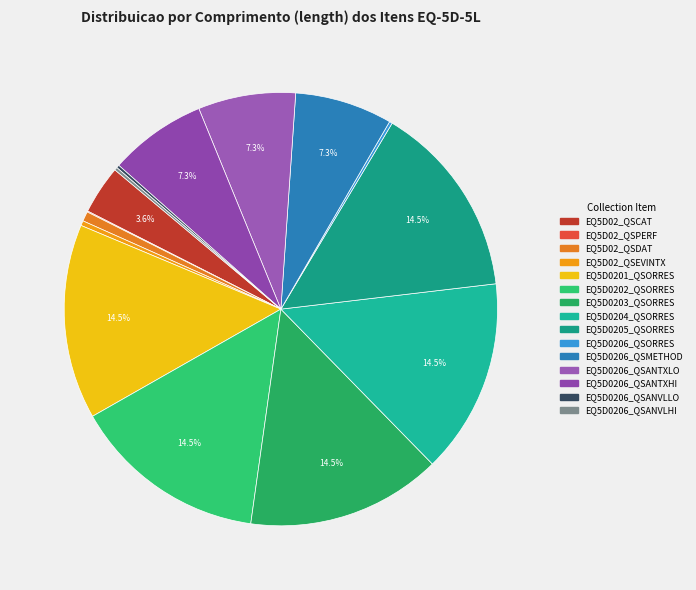

Rank the categories by value from lowest to highest.

EQ5D02_QSPERF, EQ5D0206_QSORRES, EQ5D0206_QSANVLLO, EQ5D0206_QSANVLHI, EQ5D02_QSEVINTX, EQ5D02_QSDAT, EQ5D02_QSCAT, EQ5D0206_QSMETHOD, EQ5D0206_QSANTXLO, EQ5D0206_QSANTXHI, EQ5D0201_QSORRES, EQ5D0202_QSORRES, EQ5D0203_QSORRES, EQ5D0204_QSORRES, EQ5D0205_QSORRES